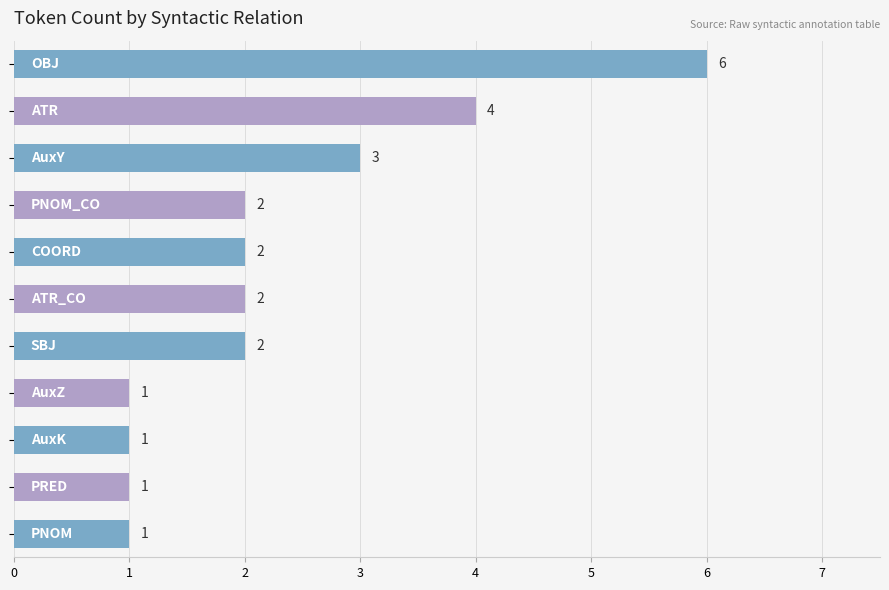

What is the greatest value displayed?

6